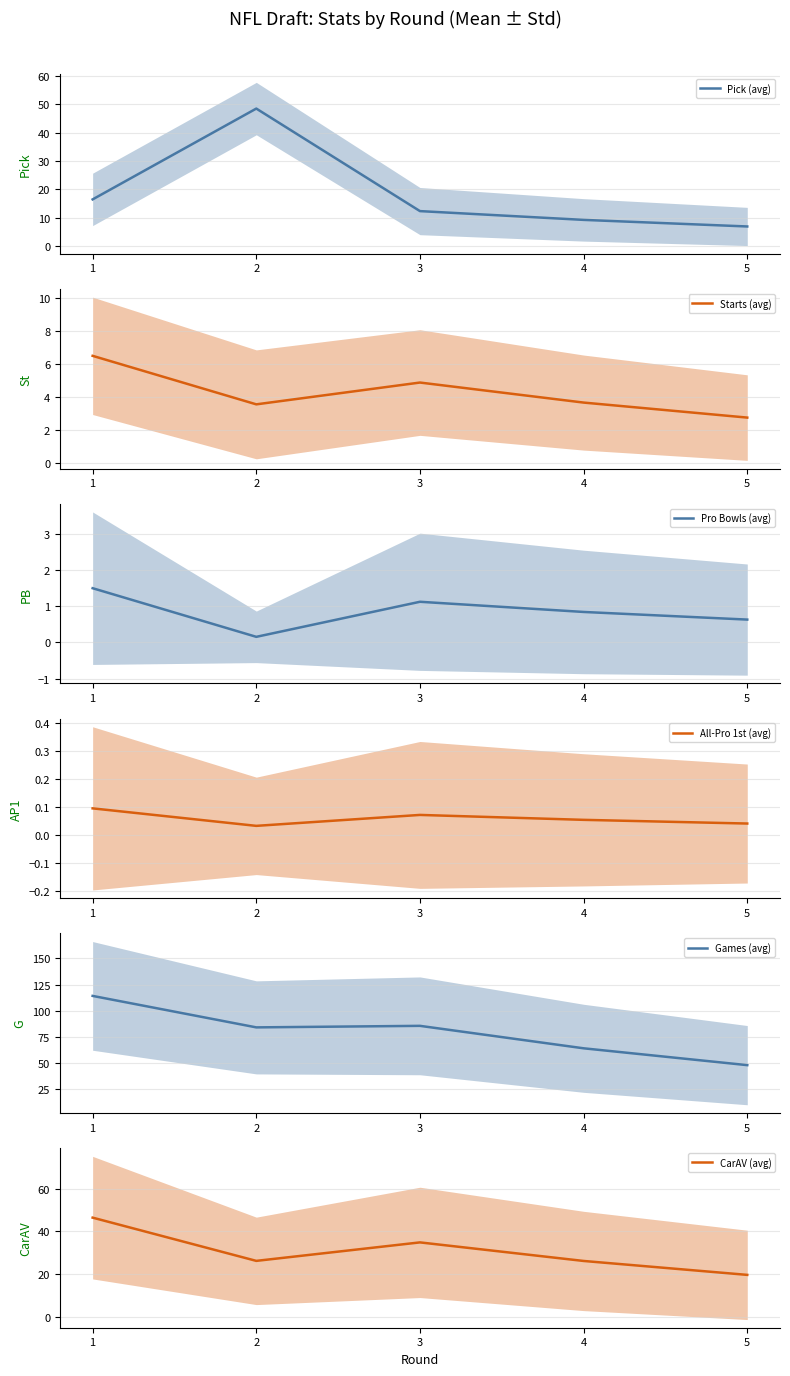

How many lines are shown in the chart?

6